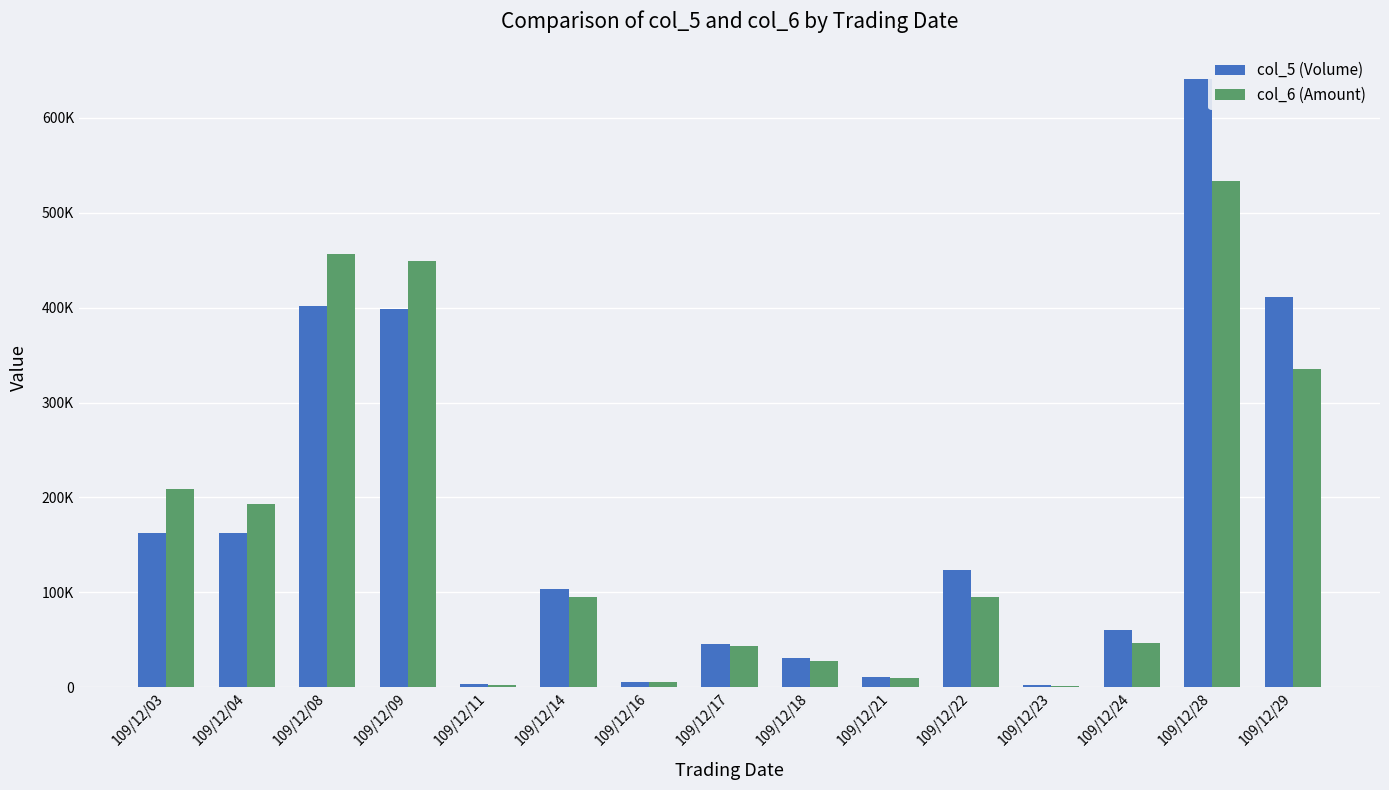

What are all the series names shown in the legend?

col_5 (Volume), col_6 (Amount)